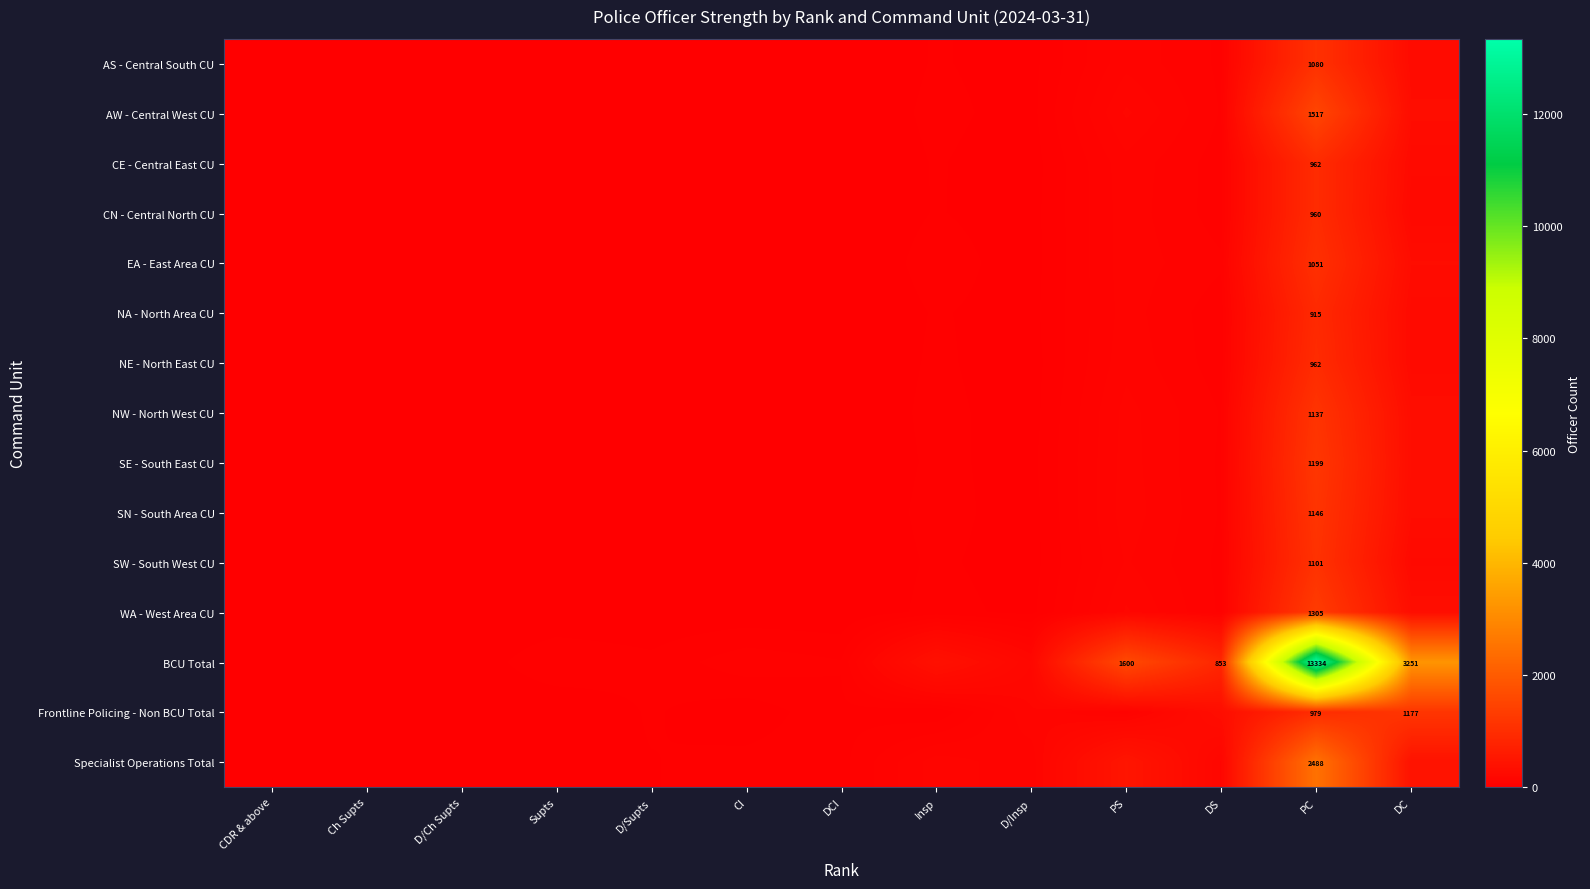

At how many categories does at least one series exceed 1454?

3